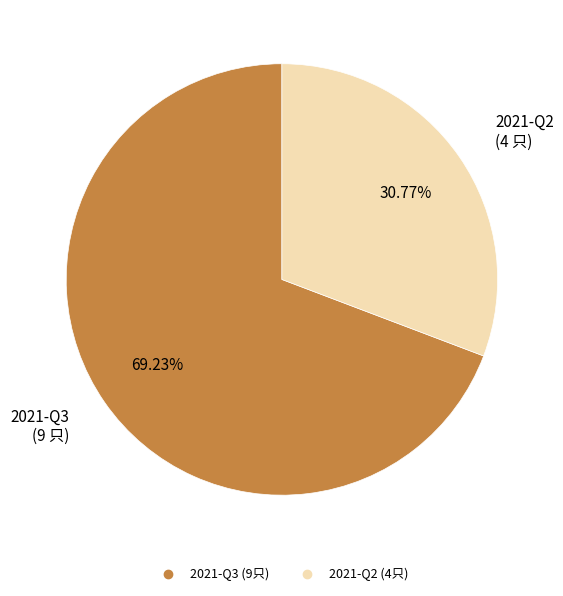

What is the largest slice in the pie chart?

2021-Q3